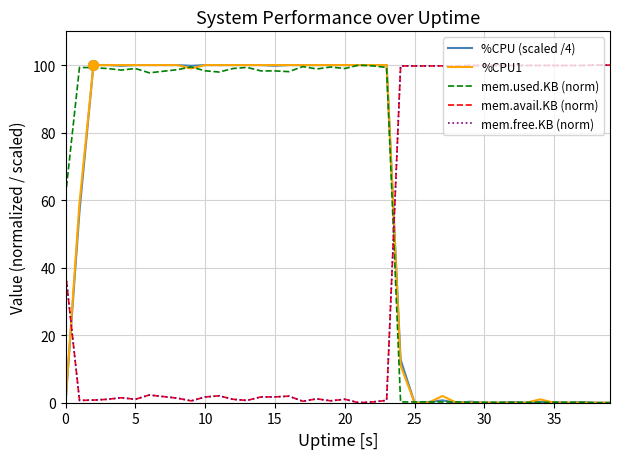

How many intersections are there between %CPU (scaled /4) and mem.avail.KB (norm)?

2